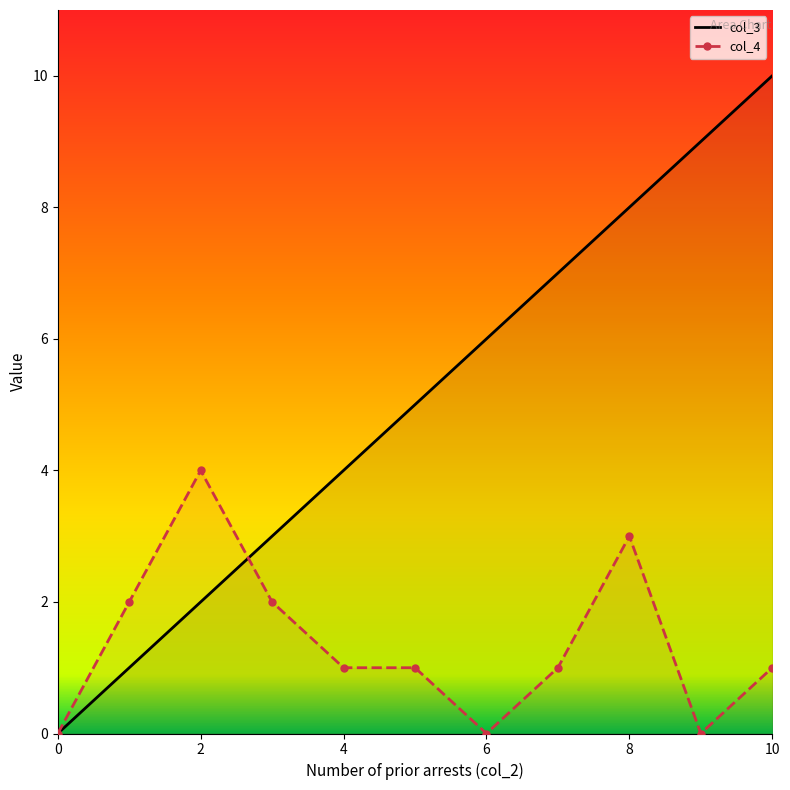

List the labels in order of col_3 value, largest first.

10, 9, 8, 7, 6, 5, 4, 3, 2, 1, 0